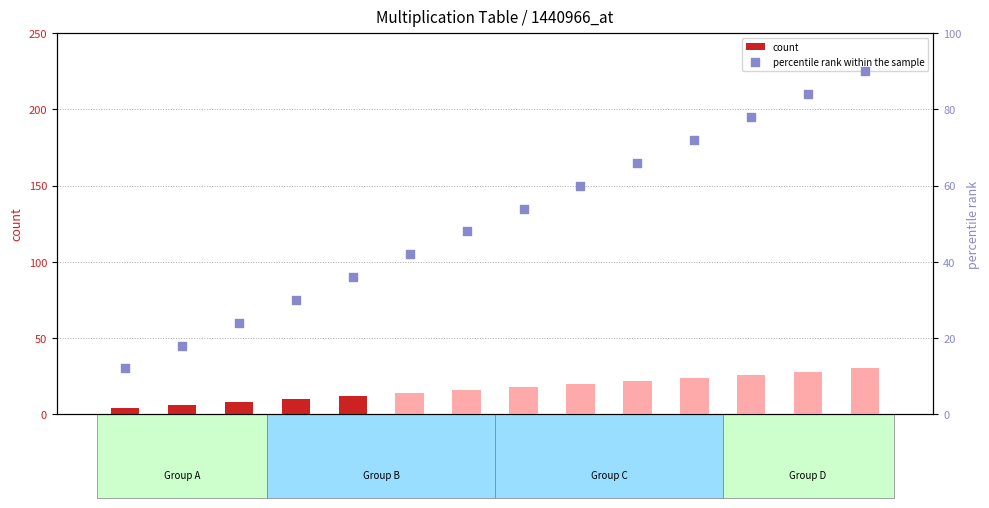

Is the value of percentile rank within the sample at 11.0 greater than the value of count at 7.0?

Yes